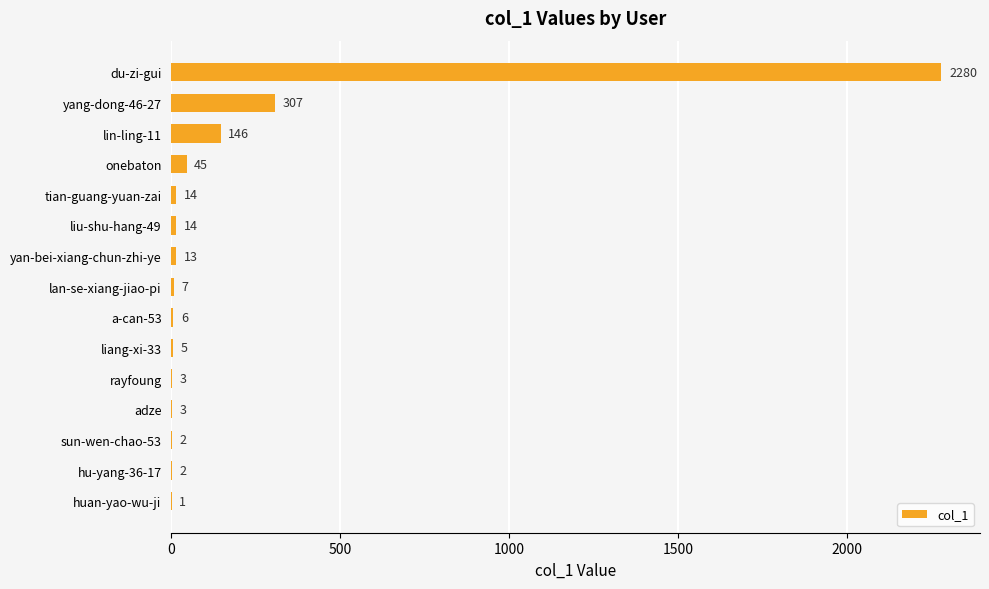

Is it true that the value at du-zi-gui is 2280?

True